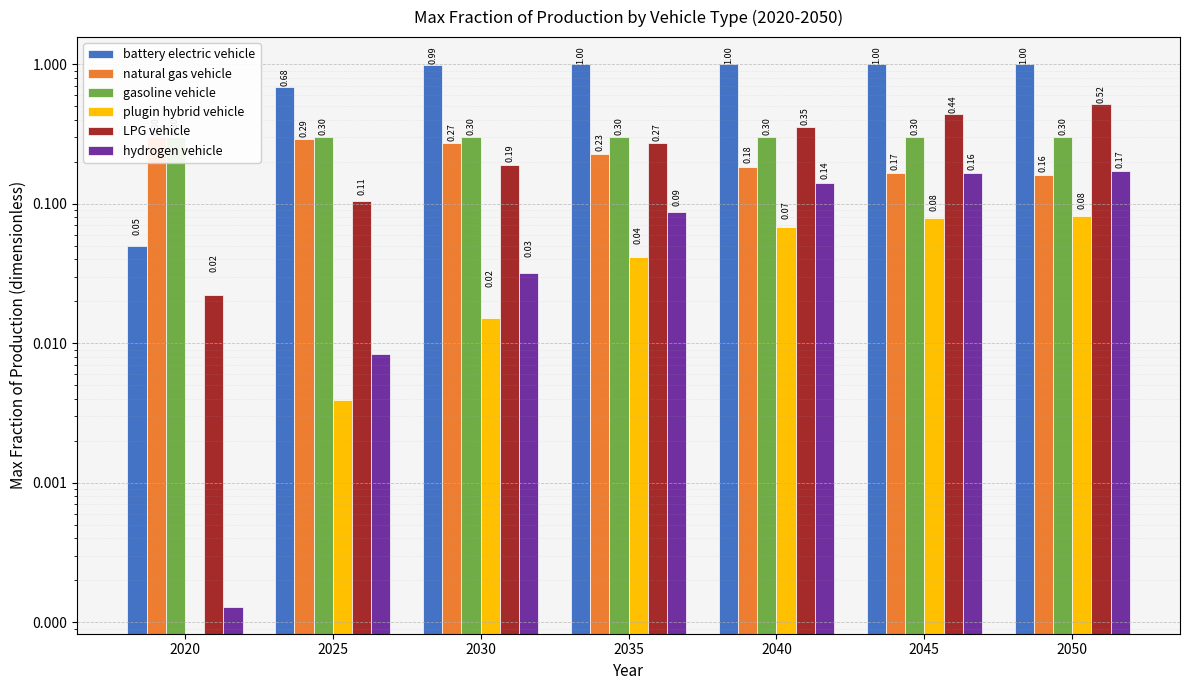

Reading left to right, extract all data points from this chart.

battery electric vehicle: 2020=0.1	2025=0.7	2030=1.0	2035=1.0	2040=1.0	2045=1.0	2050=1.0
natural gas vehicle: 2020=0.3	2025=0.3	2030=0.3	2035=0.2	2040=0.2	2045=0.2	2050=0.2
gasoline vehicle: 2020=0.3	2025=0.3	2030=0.3	2035=0.3	2040=0.3	2045=0.3	2050=0.3
plugin hybrid vehicle: 2020=0.0	2025=0.0	2030=0.0	2035=0.0	2040=0.1	2045=0.1	2050=0.1
LPG vehicle: 2020=0.0	2025=0.1	2030=0.2	2035=0.3	2040=0.4	2045=0.4	2050=0.5
hydrogen vehicle: 2020=0.0	2025=0.0	2030=0.0	2035=0.1	2040=0.1	2045=0.2	2050=0.2